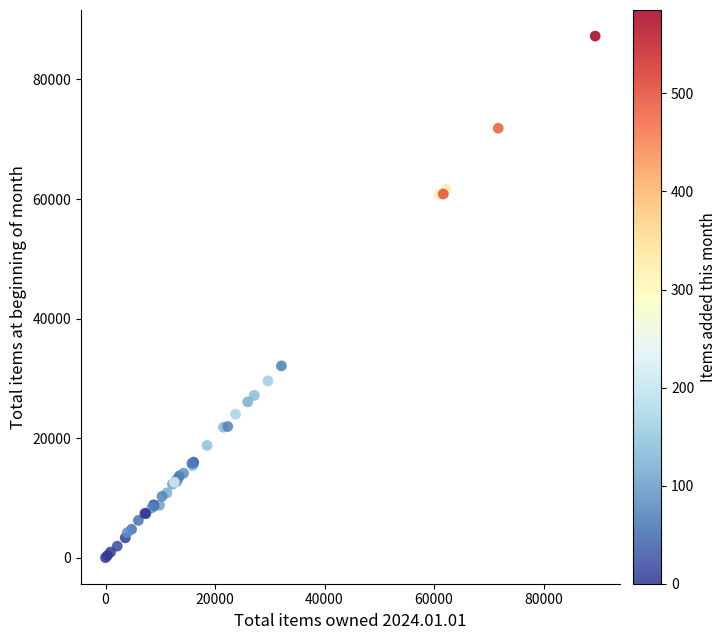

What Y value in the scatter plot is closest to 43630?

32081